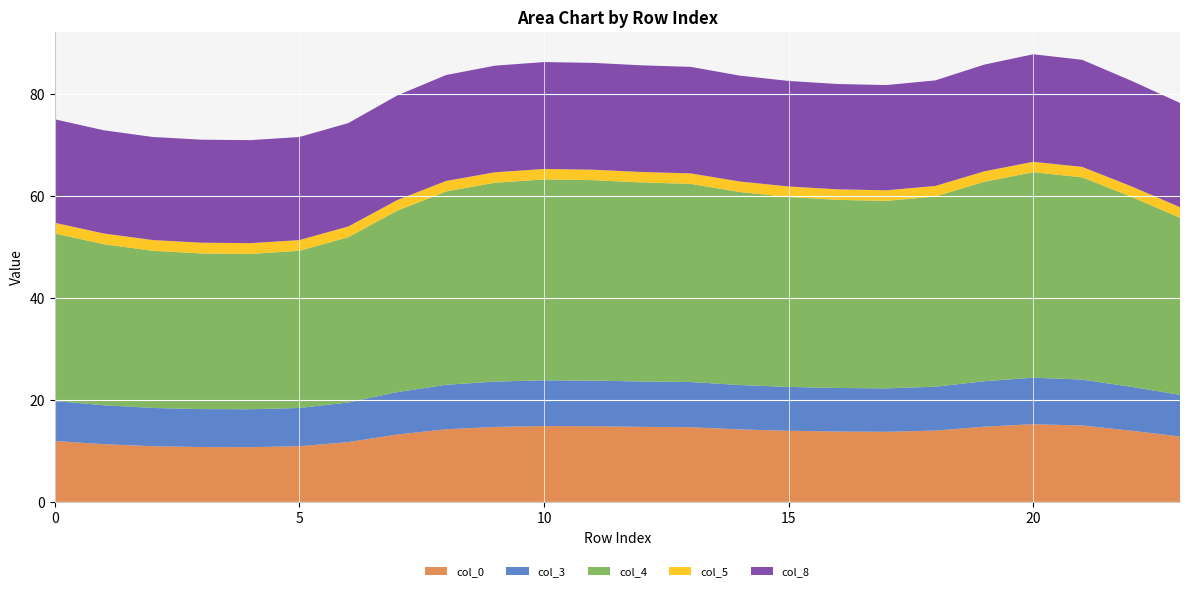

Reading right to left, transcribe all the data shown in this chart.

col_0: 12.8	14.0	15.0	15.2	14.7	14.0	13.7	13.8	14.0	14.2	14.6	14.7	14.8	14.9	14.7	14.2	13.2	11.7	10.9	10.7	10.8	10.9	11.3	11.9
col_3: 8.2	8.6	9.0	9.1	8.9	8.6	8.5	8.5	8.6	8.7	8.9	8.9	8.9	9.0	8.9	8.7	8.3	7.8	7.5	7.4	7.4	7.5	7.6	7.8
col_4: 34.7	37.2	39.6	40.3	39.1	37.3	36.7	36.9	37.2	37.8	38.8	39.0	39.3	39.4	39.0	37.9	35.5	32.4	30.8	30.4	30.5	30.8	31.6	32.8
col_5: 2.1	2.1	2.0	2.0	2.0	2.1	2.1	2.1	2.1	2.1	2.0	2.0	2.0	2.0	2.0	2.1	2.1	2.1	2.1	2.1	2.1	2.1	2.1	2.1
col_8: 20.4	20.7	21.0	21.1	20.9	20.7	20.6	20.6	20.7	20.8	20.9	20.9	20.9	20.9	20.9	20.8	20.5	20.3	20.2	20.2	20.2	20.2	20.2	20.3